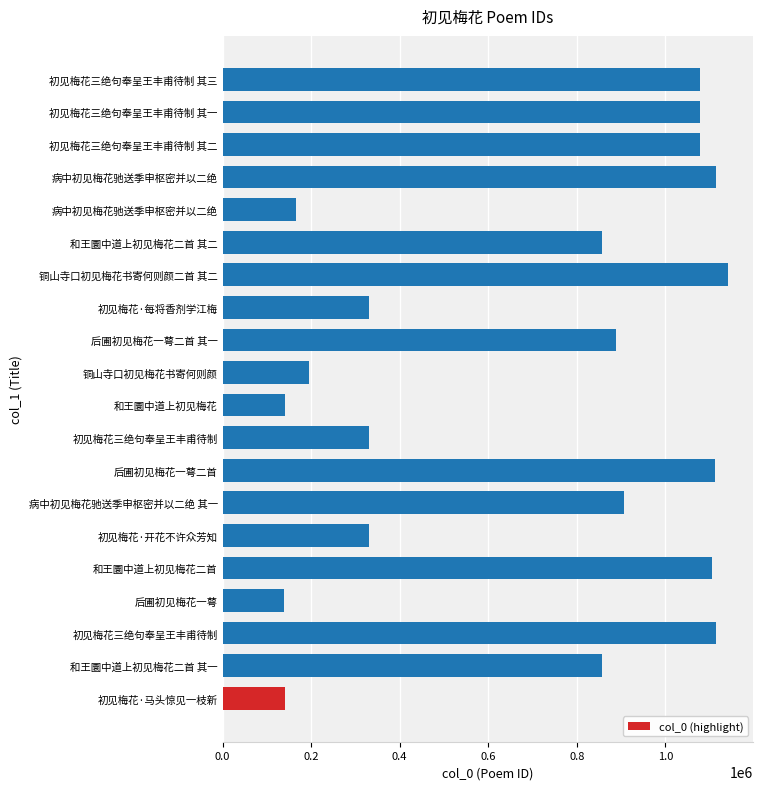

Count the number of data series in this chart.

1